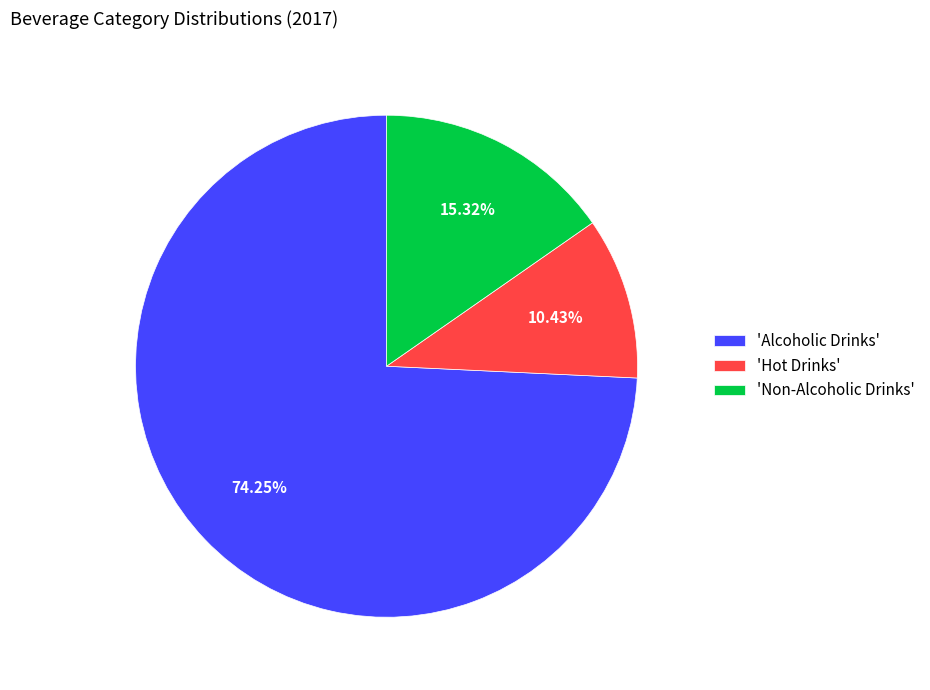

Count the number of slices in the pie.

3